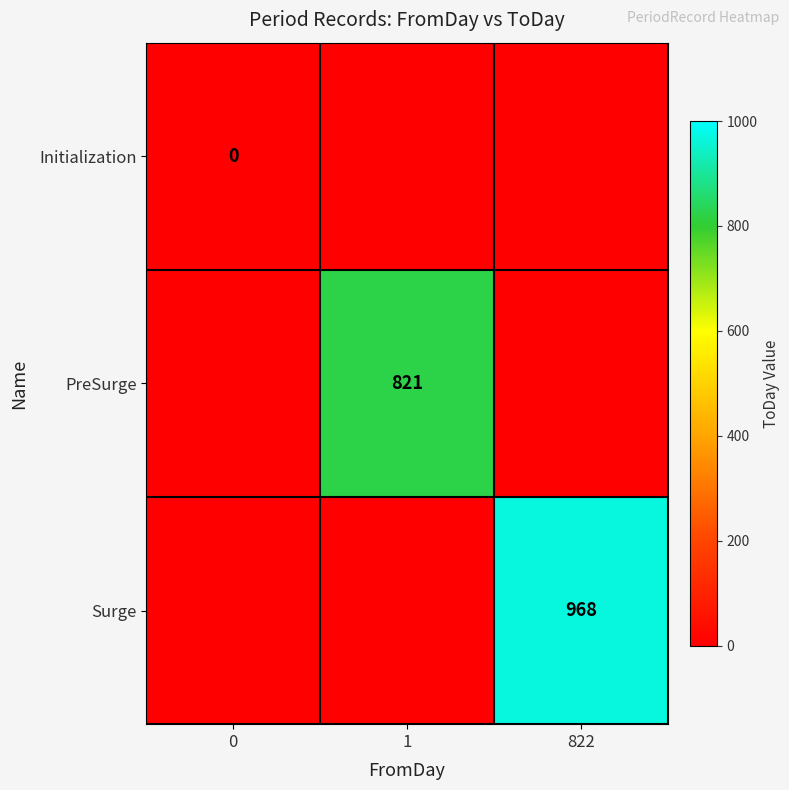

Is it true that Surge equals 1316 at 822?

False